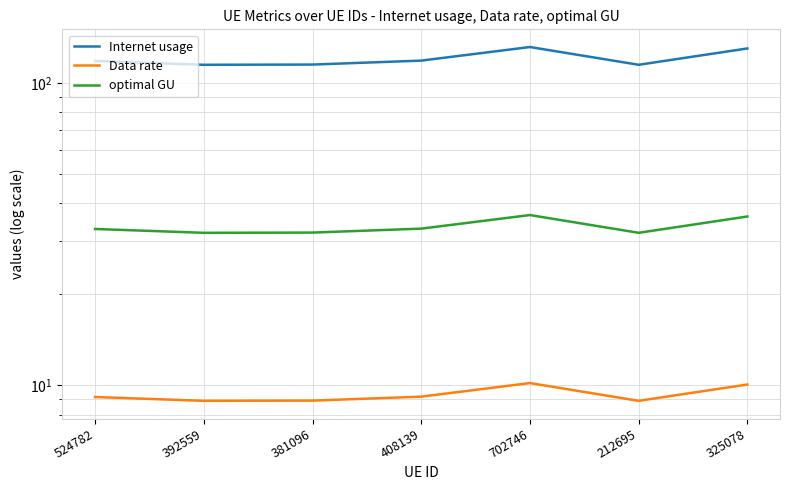

True or false: Data rate has a value of 8.9 at 212695.

True